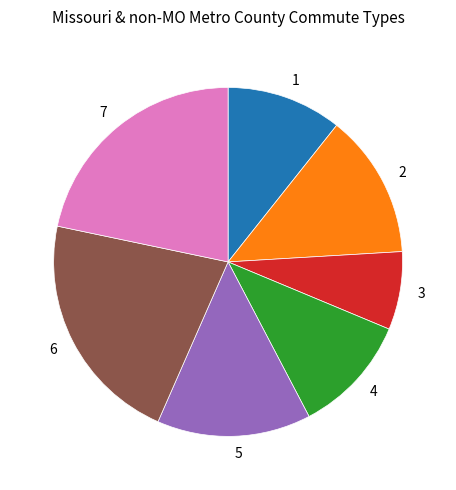

True or false: 5 accounts for 14% of the total.

True